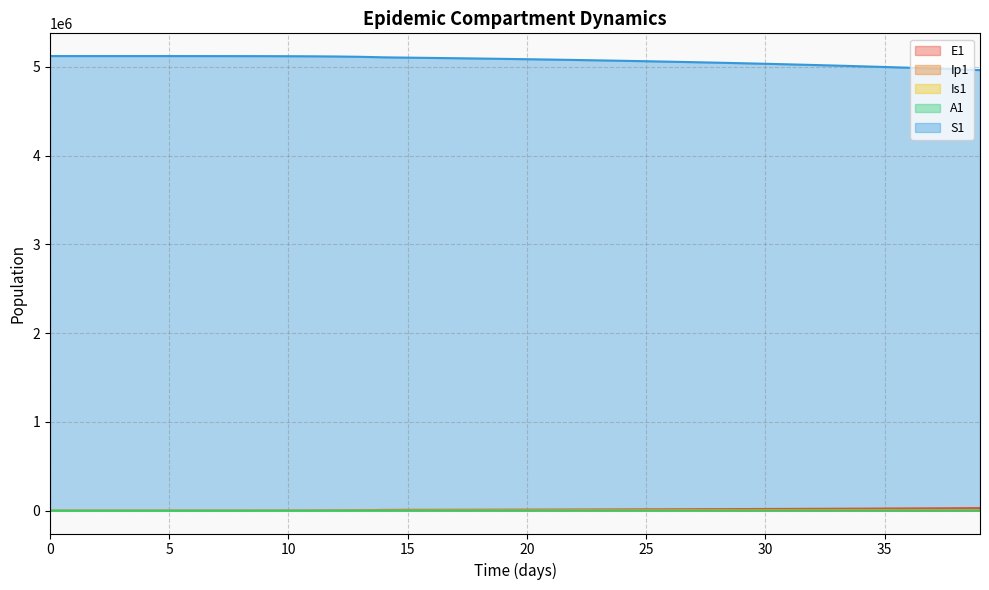

Reading left to right, transcribe all the data shown in this chart.

S1: 0=5120500.0	1=5120492.7	2=5120483.3	3=5120468.1	4=5120442.4	5=5120398.2	6=5120322.0	7=5120190.6	8=5119964.0	9=5119573.4	10=5118899.8	11=5117738.6	12=5115737.1	13=5112288.3	14=5106349.2	15=5102759.0	16=5099680.8	17=5096346.9	18=5092804.7	19=5089069.5	20=5085142.9	21=5081020.7	22=5076695.7	23=5072159.7	24=5067403.5	25=5062417.7	26=5057192.4	27=5051717.2	28=5045981.5	29=5039974.5	30=5033685.0	31=5027101.3	32=5020211.7	33=5013004.1	34=5005466.1	35=4997585.1	36=4989348.3	37=4980742.5	38=4971754.7	39=4962371.3
E1: 0=0.0	1=6.4	2=13.2	3=23.4	4=40.6	5=70.1	6=120.8	7=208.4	8=359.3	9=619.5	10=1068.2	11=1841.6	12=3174.6	13=5471.0	14=9424.7	15=10216.1	16=10473.6	17=10891.5	18=11391.2	19=11940.0	20=12525.1	21=13141.7	22=13788.4	23=14465.3	24=15173.2	25=15913.0	26=16685.7	27=17492.6	28=18334.6	29=19213.0	30=20128.8	31=21083.3	32=22077.5	33=23112.6	34=24189.5	35=25309.4	36=26473.1	37=27681.7	38=28936.0	39=30236.7
Ip1: 0=0.0	1=0.5	2=1.4	3=2.7	4=4.9	5=8.5	6=14.7	7=25.4	8=43.8	9=75.6	10=130.3	11=224.7	12=387.4	13=667.8	14=1150.7	15=1412.2	16=1458.6	17=1510.9	18=1574.7	19=1647.4	20=1726.7	21=1811.2	22=1900.2	23=1993.6	24=2091.3	25=2193.6	26=2300.4	27=2412.0	28=2528.4	29=2650.0	30=2776.8	31=2908.9	32=3046.7	33=3190.1	34=3339.4	35=3494.7	36=3656.2	37=3824.0	38=3998.2	39=4179.0
Is1: 0=5.0	1=4.1	2=4.1	3=5.1	4=7.5	5=11.9	6=19.8	7=33.6	8=57.5	9=98.8	10=170.1	11=293.1	12=505.2	13=870.7	14=1500.7	15=1931.1	16=2236.2	17=2448.2	18=2616.0	19=2766.7	20=2913.4	21=3062.1	22=3215.7	23=3375.5	24=3542.4	25=3716.8	26=3899.0	27=4089.4	28=4288.3	29=4496.0	30=4712.7	31=4938.9	32=5174.7	33=5420.6	34=5676.7	35=5943.4	36=6221.0	37=6509.7	38=6809.7	39=7121.4
A1: 0=0.0	1=0.3	2=1.0	3=2.1	4=4.1	5=7.4	6=13.1	7=22.8	8=39.5	9=68.3	10=117.8	11=203.2	12=350.5	13=604.2	14=1041.3	15=1309.2	16=1436.7	17=1534.3	18=1621.6	19=1706.9	20=1793.8	21=1883.7	22=1977.4	23=2075.2	24=2177.4	25=2284.3	26=2396.0	27=2512.6	28=2634.4	29=2761.6	30=2894.3	31=3032.7	32=3177.0	33=3327.4	34=3484.0	35=3646.9	36=3816.5	37=3992.7	38=4175.9	39=4366.0